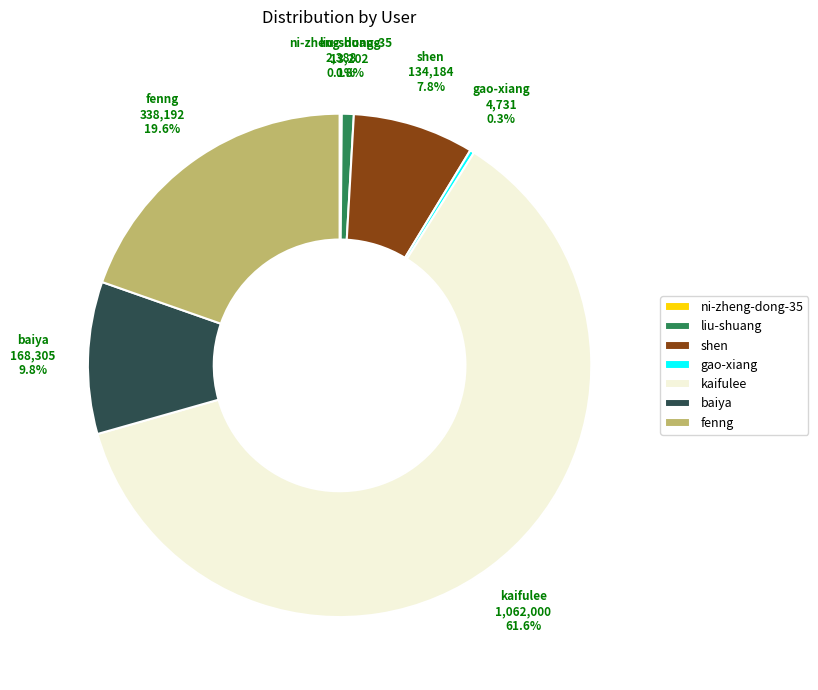

What portion of the pie excludes kaifulee?

38.4%